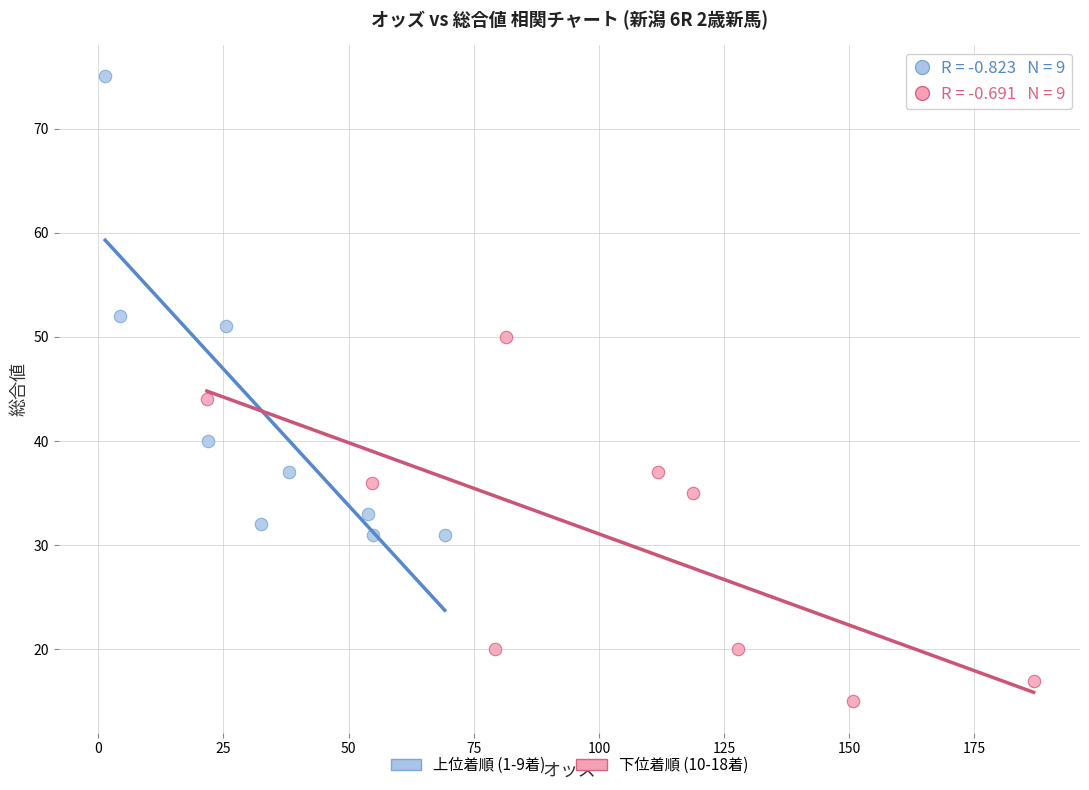

Which series reaches the maximum Y coordinate?

上位着順 (1-9着)